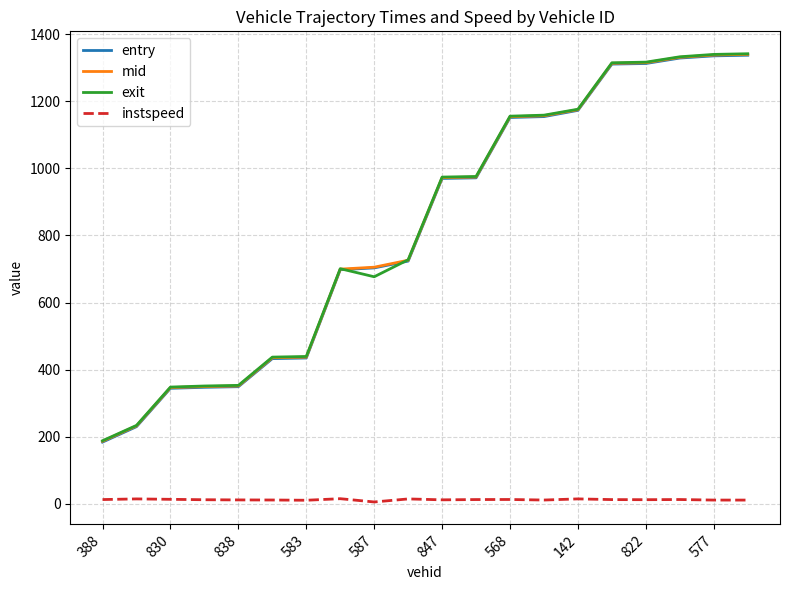

True or false: mid and instspeed intersect in this chart.

False